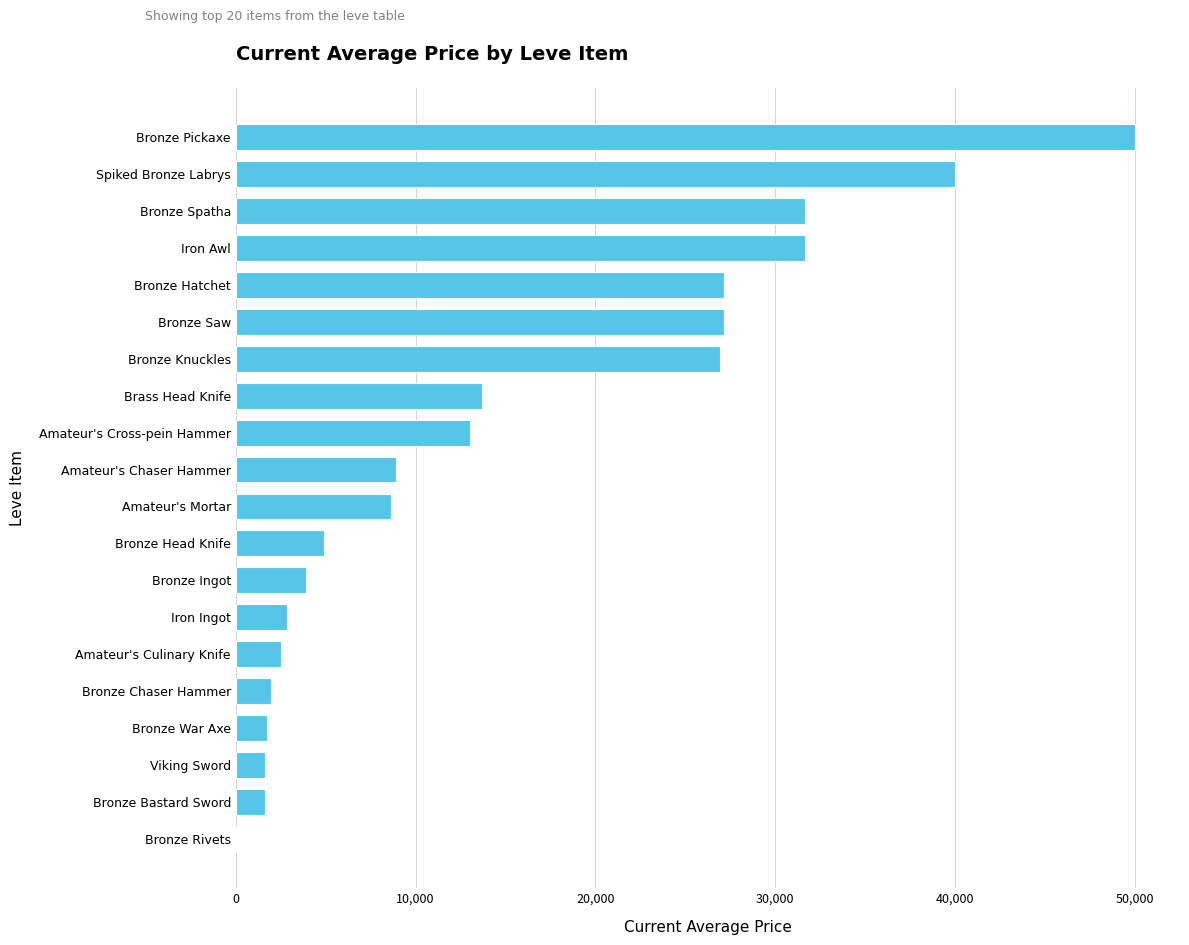

What is the average value?

14992.3